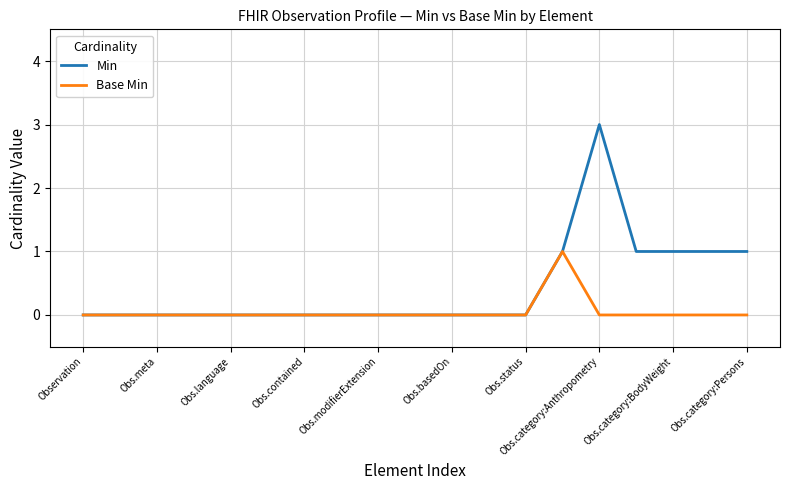

Rank the series by their average value, from lowest to highest.

Base Min, Min